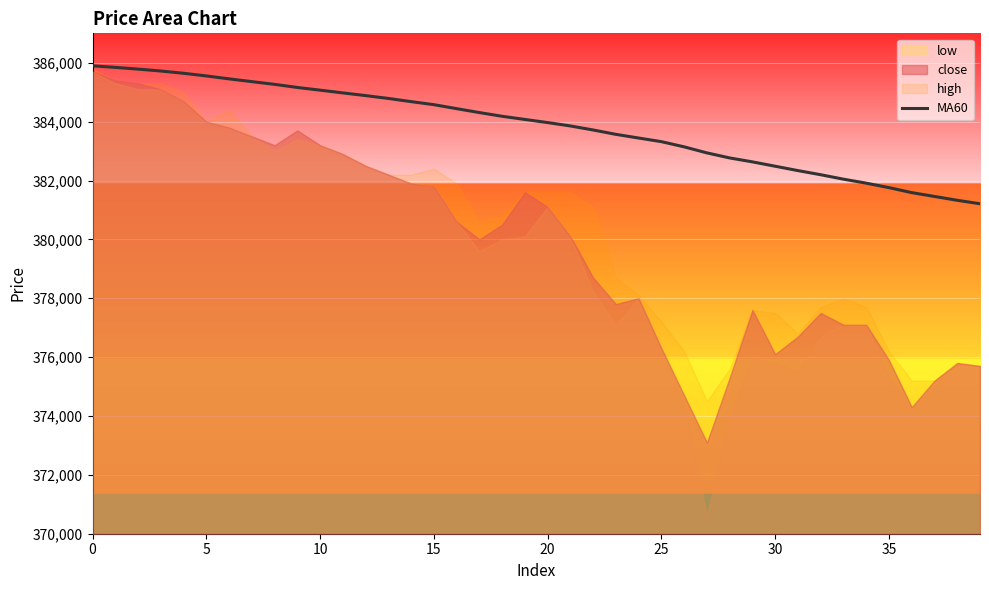

What is the maximum value for MA60?

385896.7